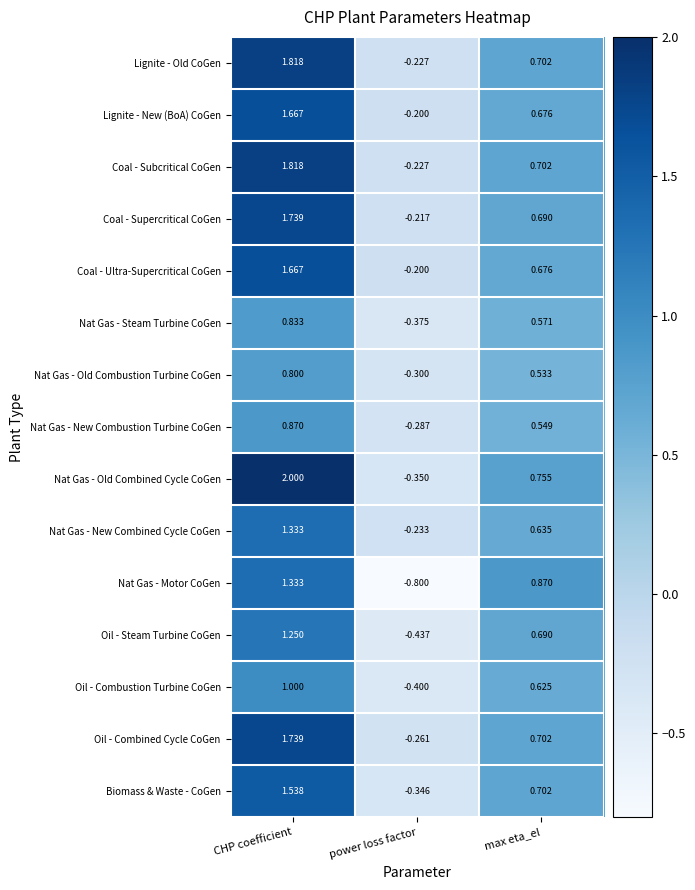

How many data points in Oil - Combustion Turbine CoGen are above 0?

2